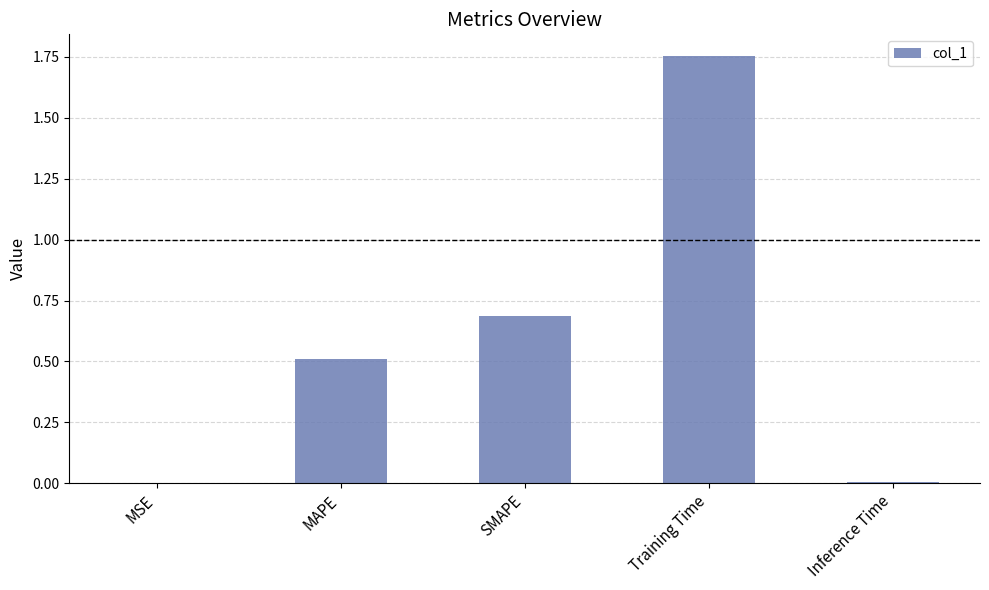

What is the sum of the values at MAPE and Training Time?

2.3